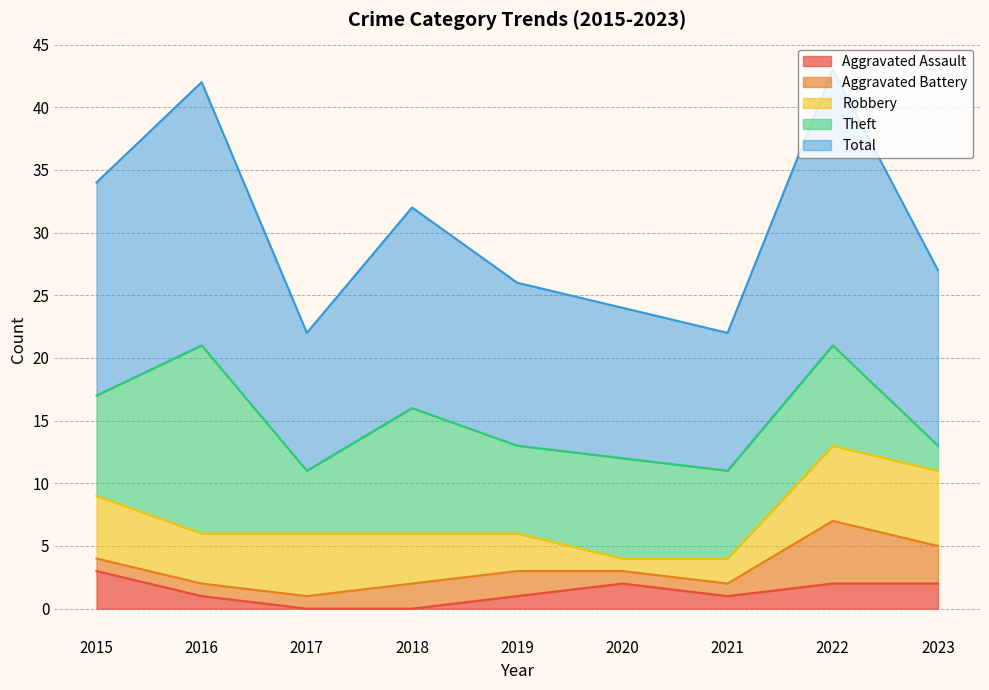

How many values in the Theft series are below 8?

4